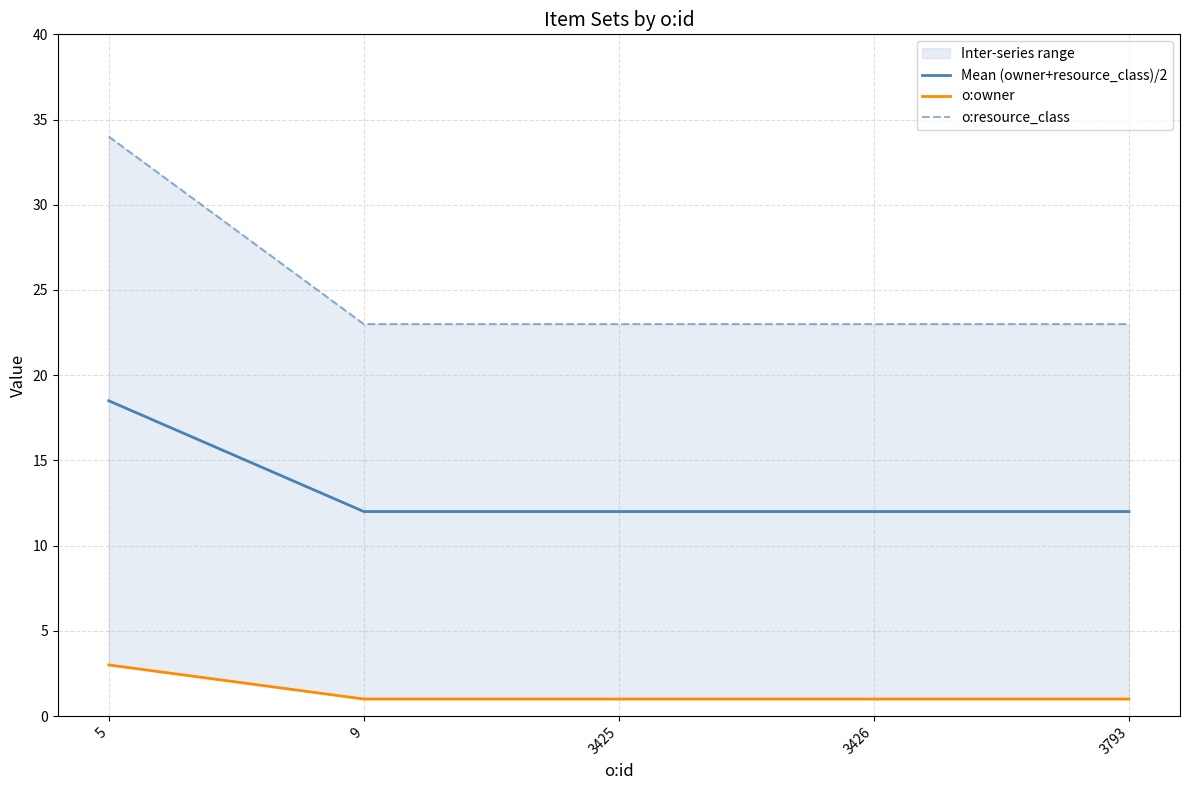

True or false: o:owner and Mean (owner+resource_class)/2 cross at least once.

False